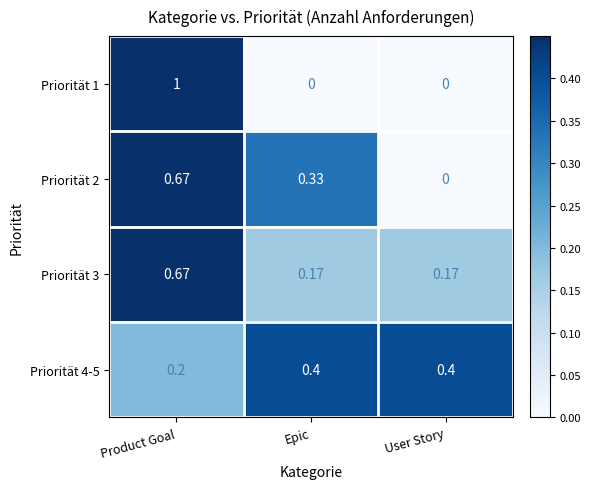

What is the difference between the highest and lowest values at Product Goal?

0.8